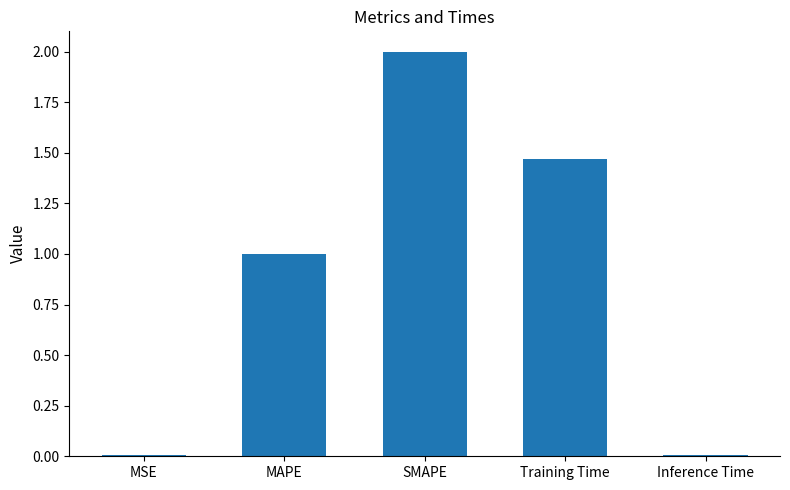

What is the maximum value shown in the chart?

2.0